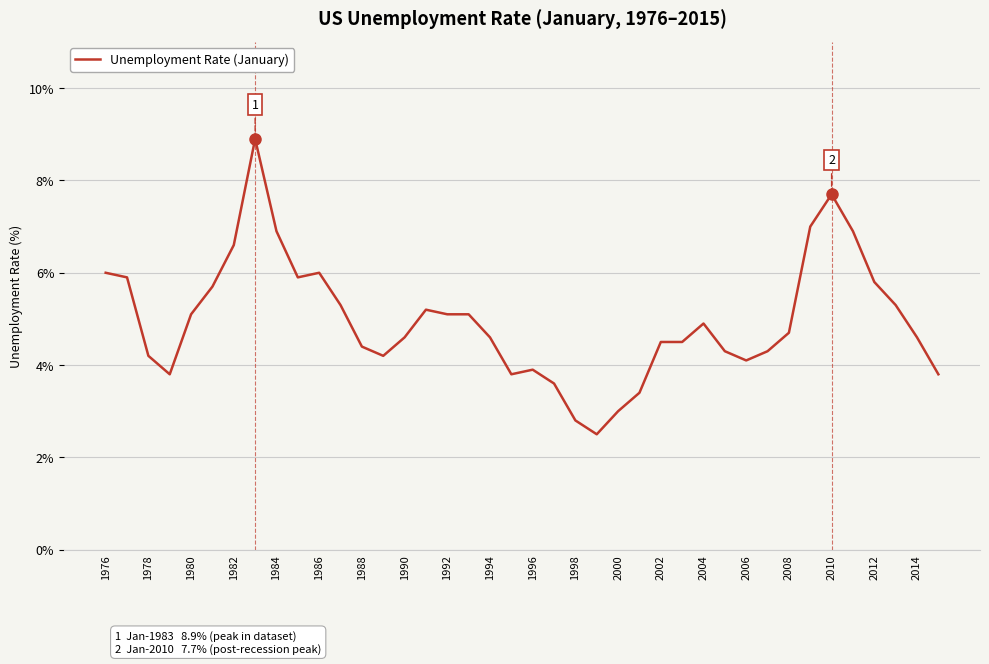

What is the sum of all values?

198.9